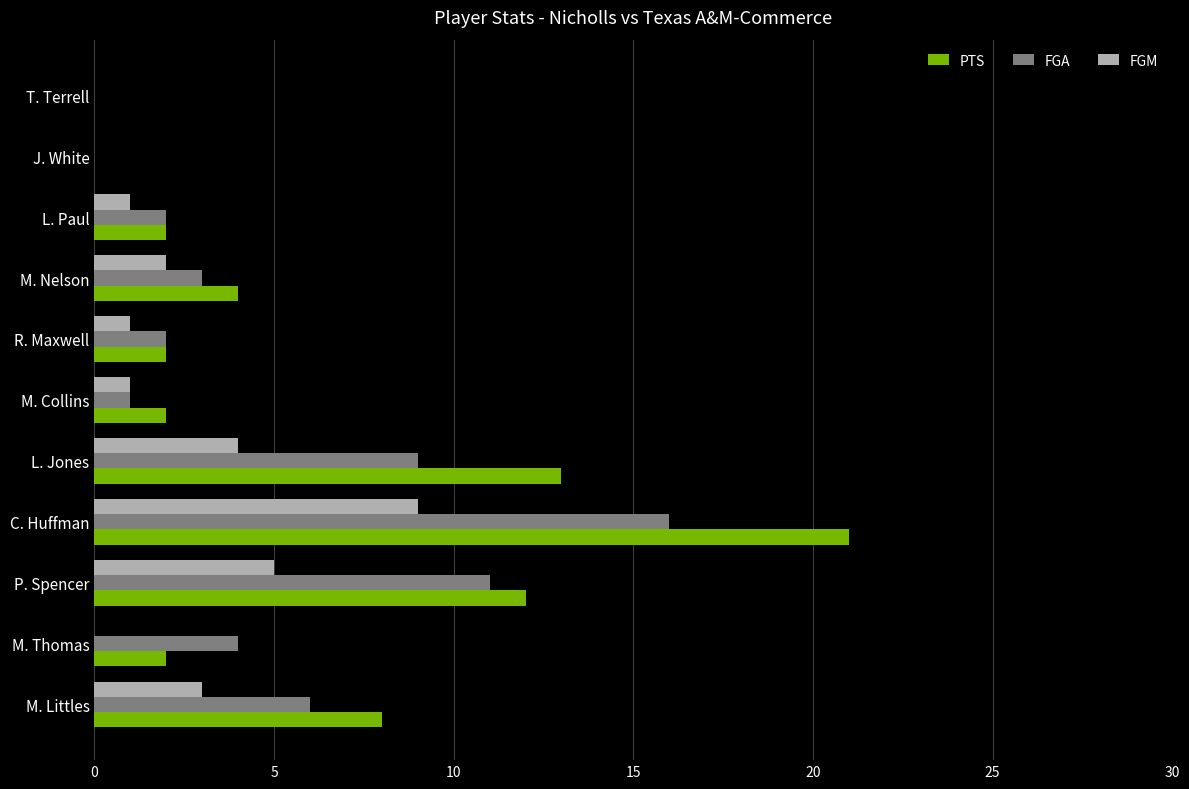

Between M. Littles and T. Terrell, which series saw the biggest shift?

PTS